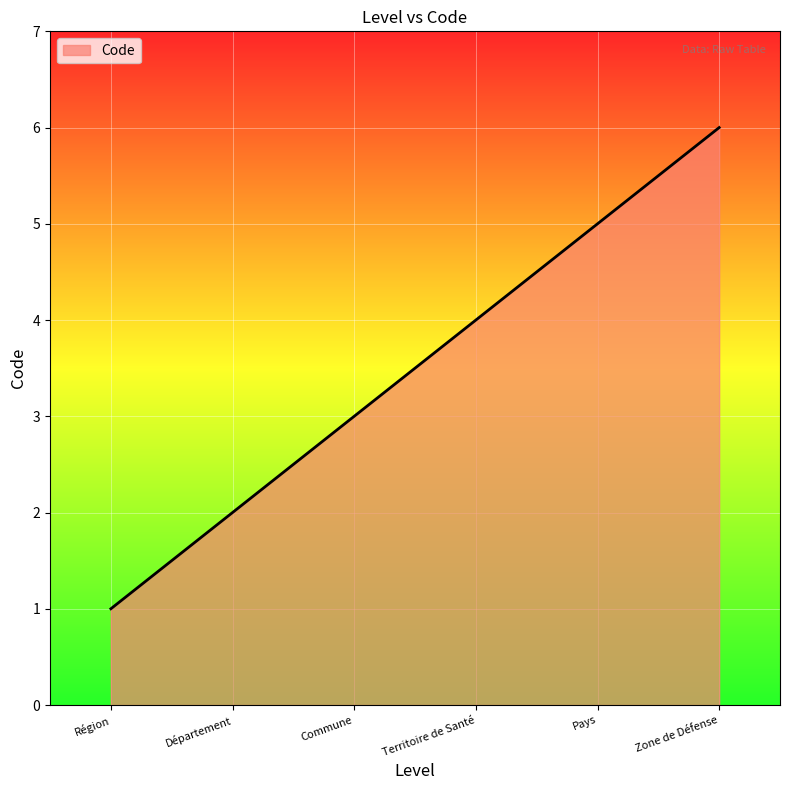

True or false: the data has more than 1 interior local peaks.

False